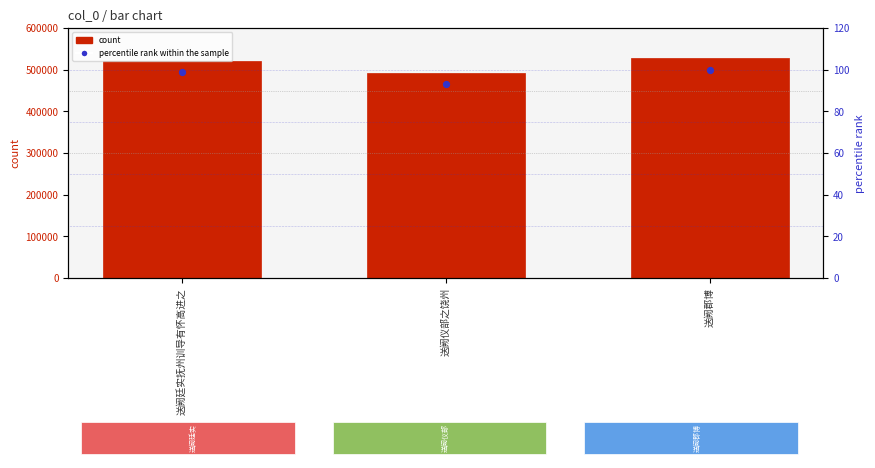

Which series contains the highest Y value?

col_0 (count)